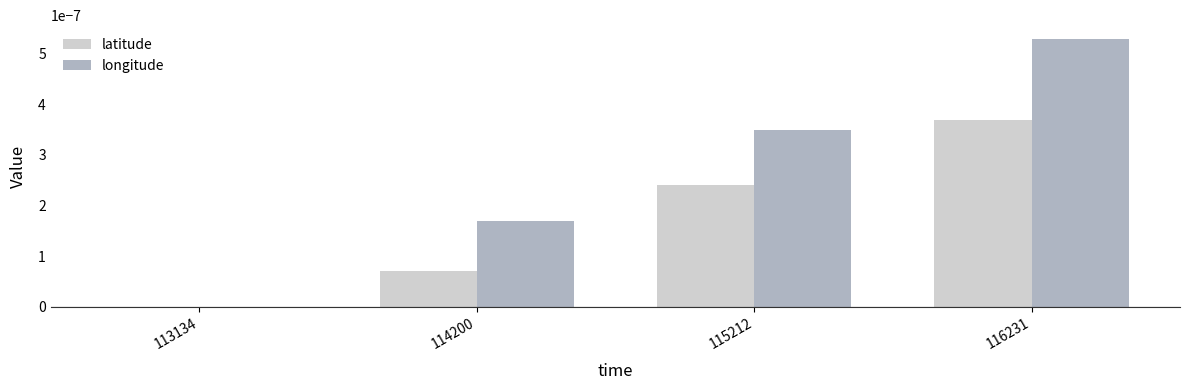

What are all the series names shown in the legend?

latitude, longitude